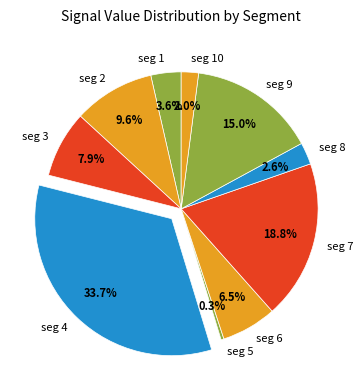

How many slices are in this pie chart?

10